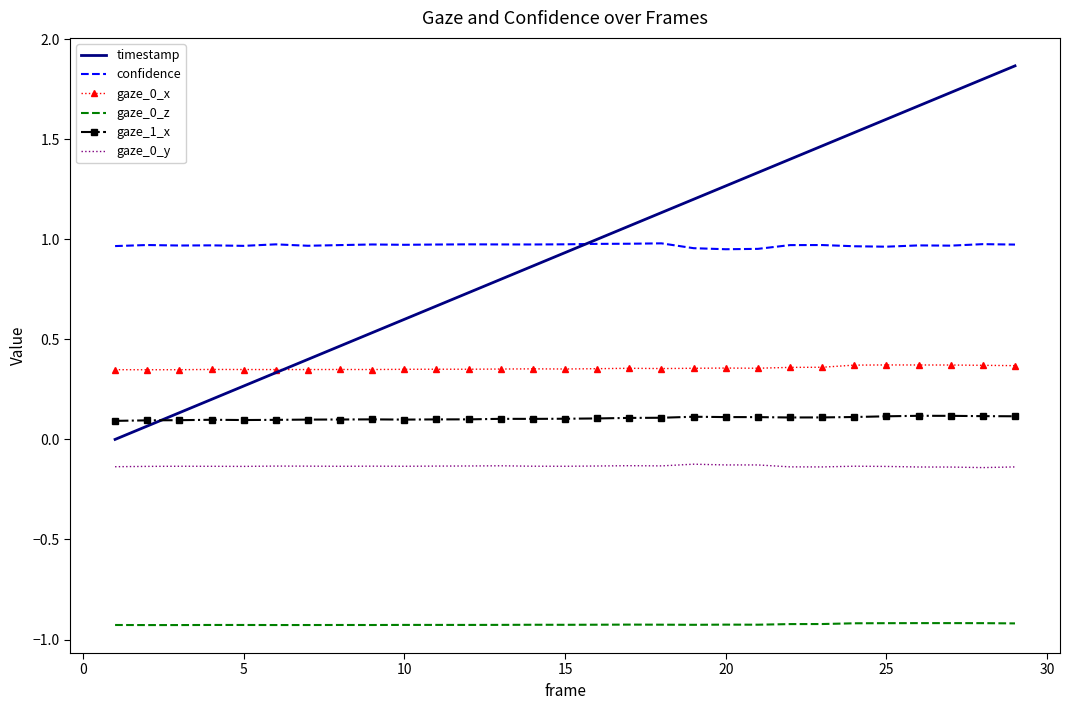

Which series has the largest range (max minus min)?

timestamp